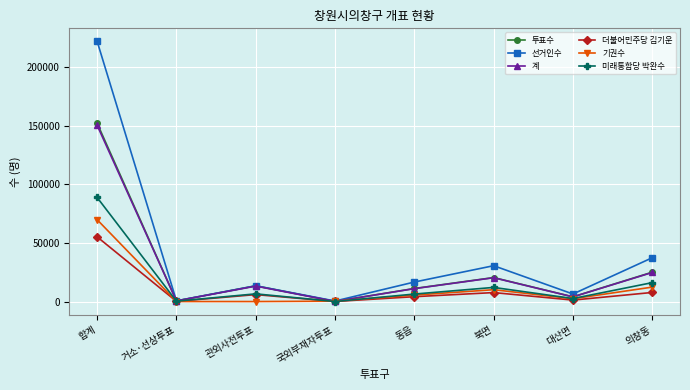

Which series has the widest spread of values?

선거인수